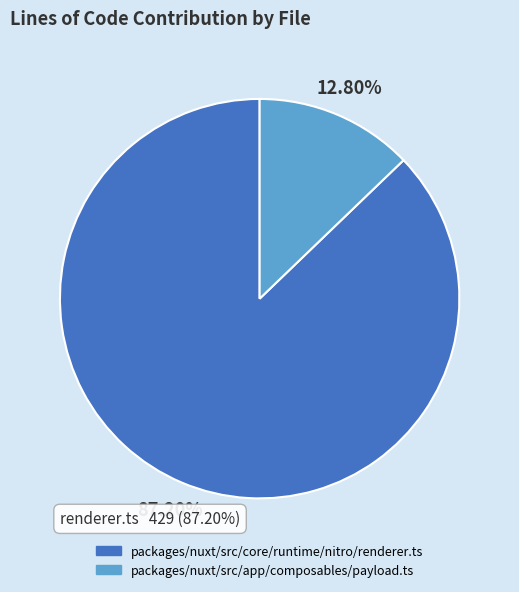

To the nearest percent, what is the difference between the largest and smallest slice percentages?

74%